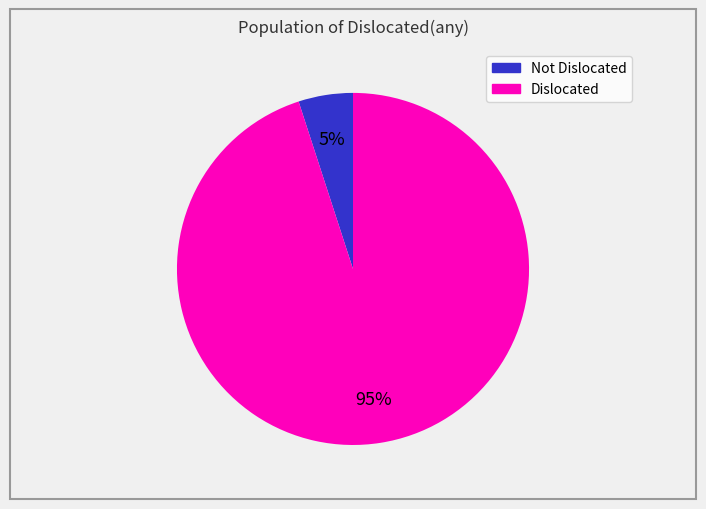

How many segments does this pie chart have?

2